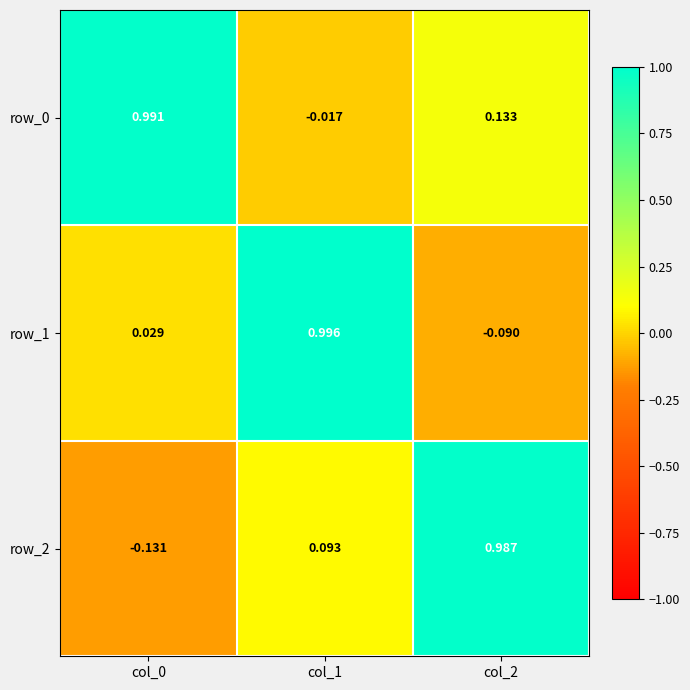

Is the value of row_1 at col_1 greater than the value of row_0 at col_2?

Yes